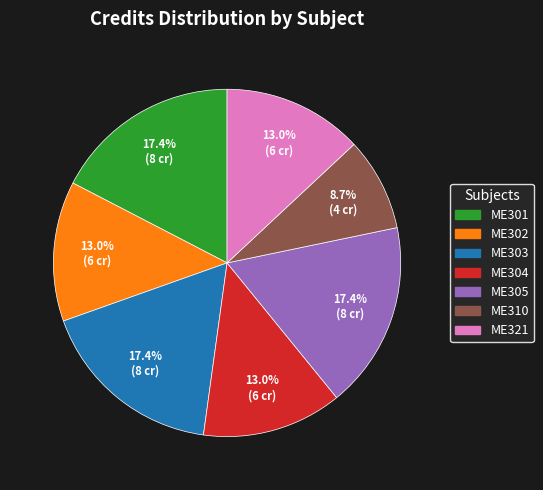

Is there a majority slice in this chart?

No